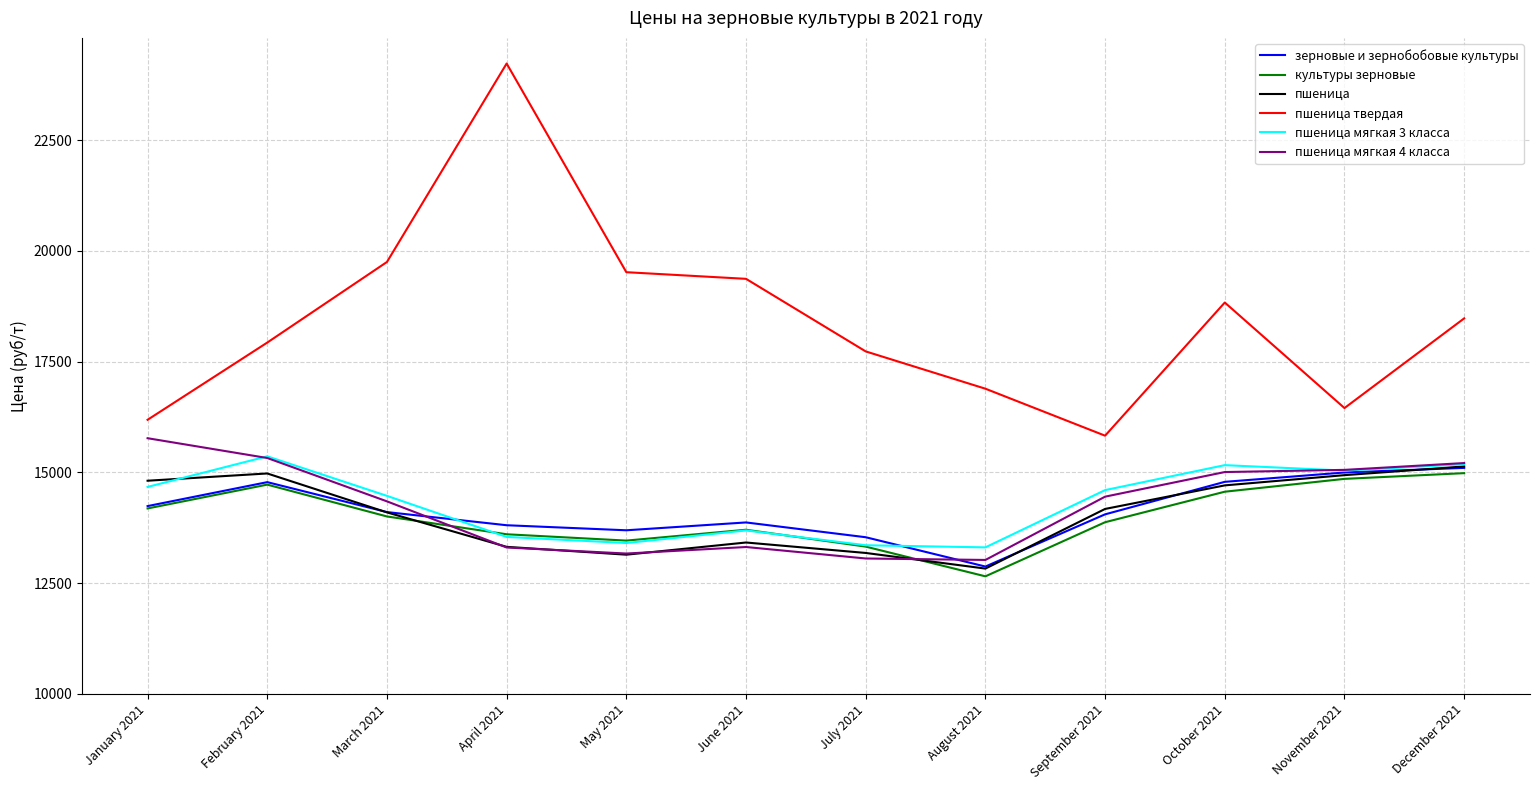

How many series are shown in this chart?

6